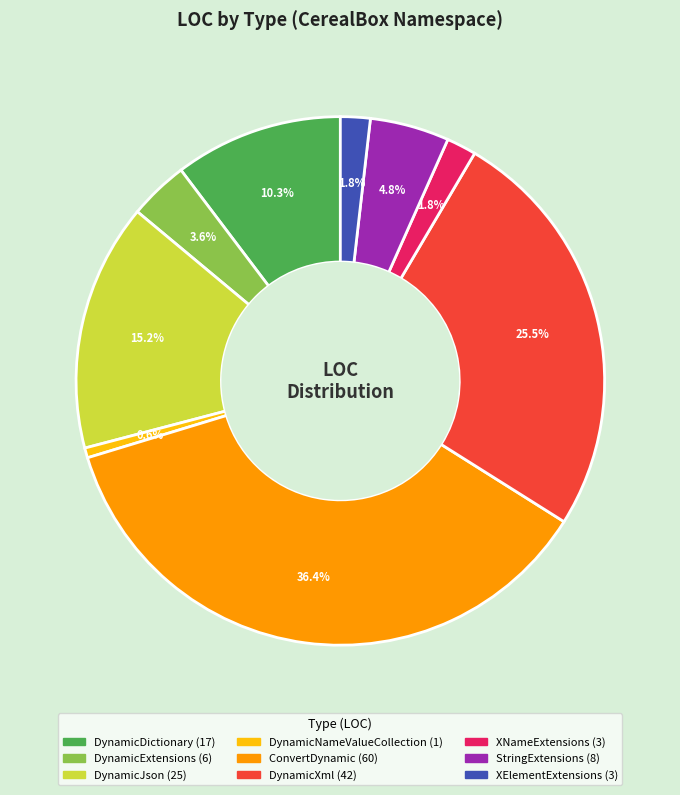

Which slice is the smallest?

DynamicNameValueCollection